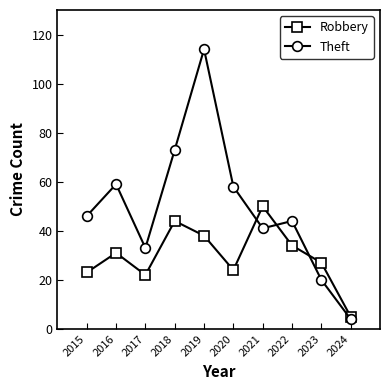

How many data points does each series have?

10